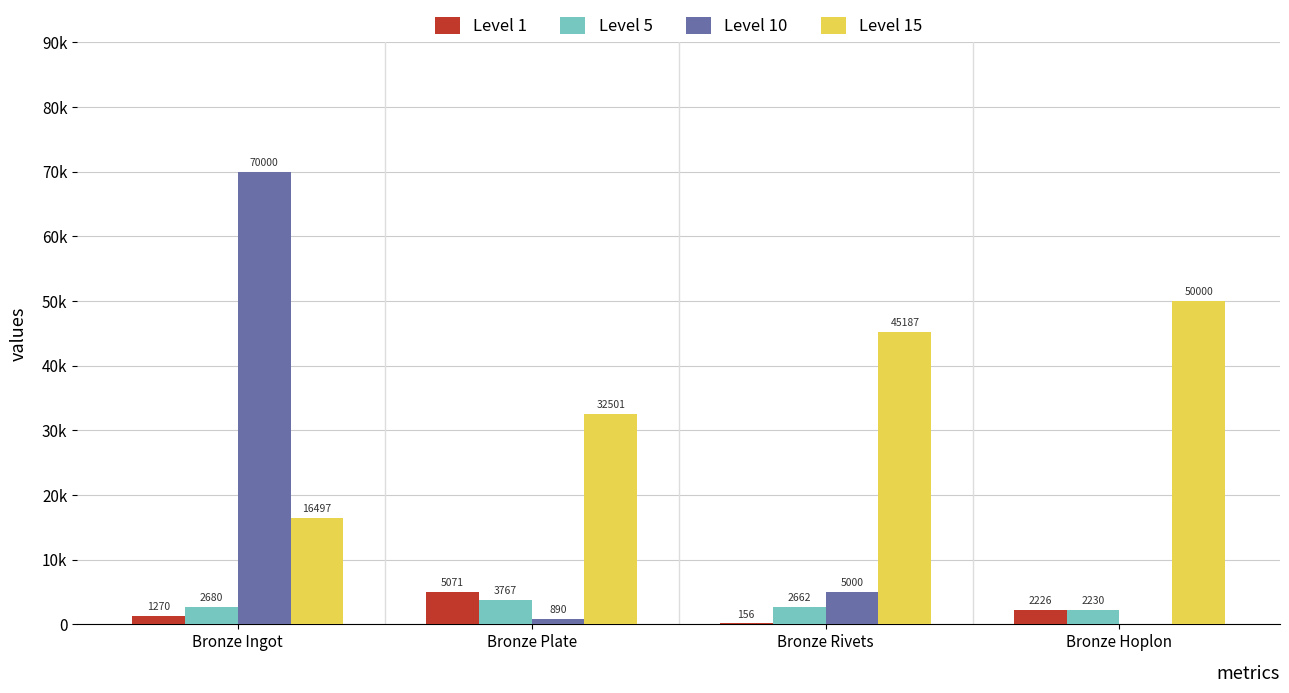

Which series has the largest range (max minus min)?

Level 10